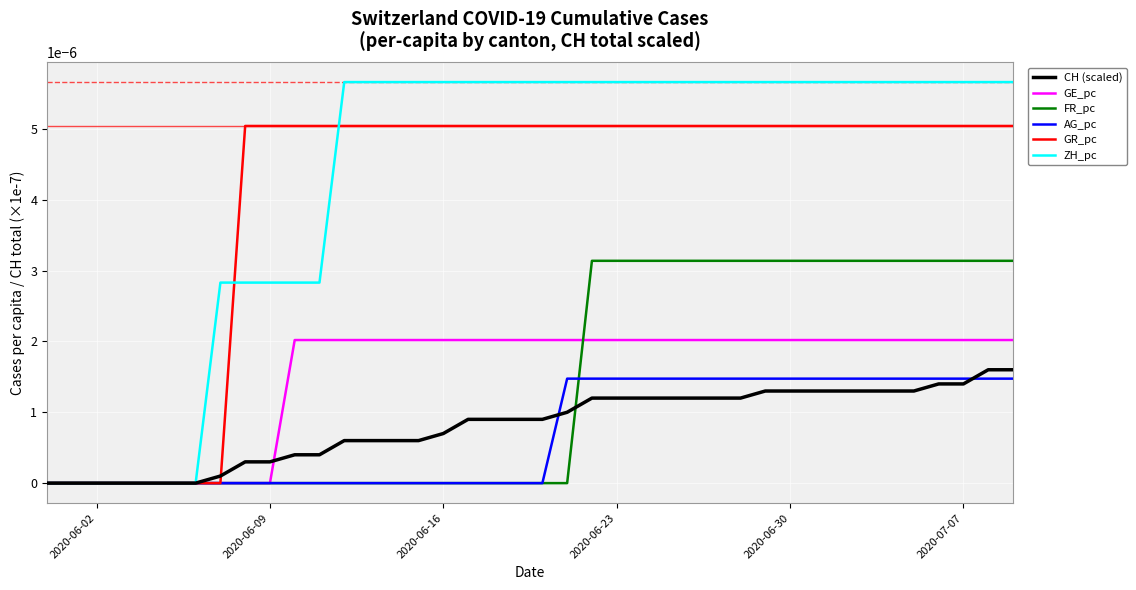

Which series has the largest total across all categories?

ZH_pc